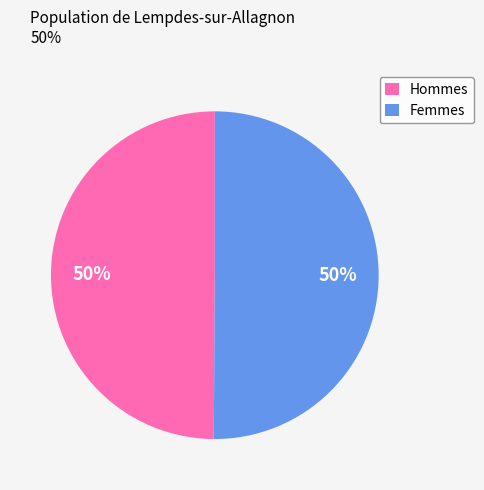

How many slices are in this pie chart?

2